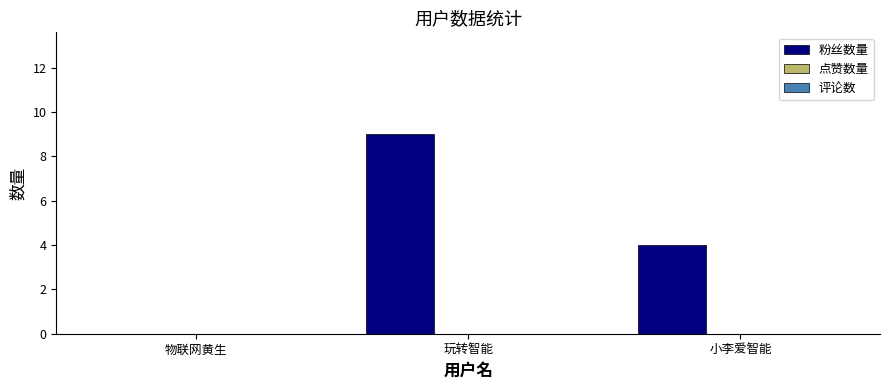

How many distinct data groups are displayed?

1